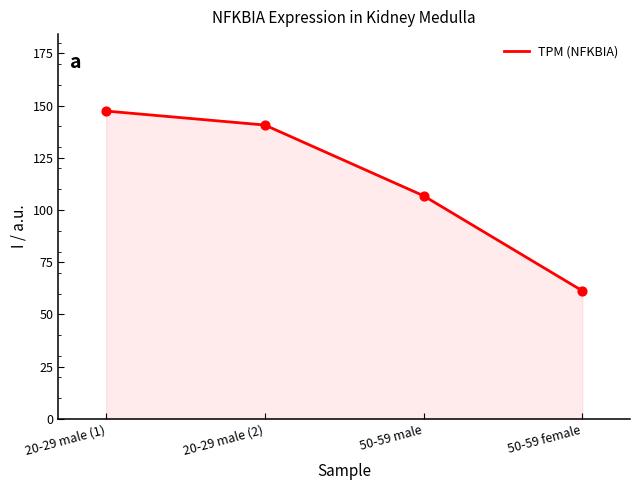

What is the ratio of the value at 50-59 female to the value at 50-59 male?

0.6